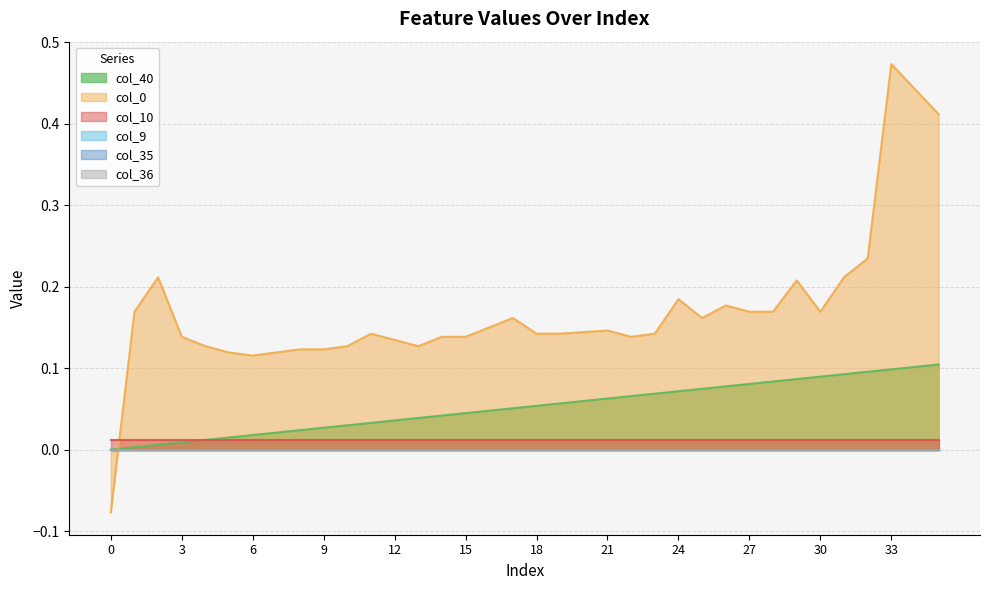

Reading left to right, extract all data points from this chart.

col_40: 0=0.0	1=0.0	2=0.0	3=0.0	4=0.0	5=0.0	6=0.0	7=0.0	8=0.0	9=0.0	10=0.0	11=0.0	12=0.0	13=0.0	14=0.0	15=0.0	16=0.0	17=0.1	18=0.1	19=0.1	20=0.1	21=0.1	22=0.1	23=0.1	24=0.1	25=0.1	26=0.1	27=0.1	28=0.1	29=0.1	30=0.1	31=0.1	32=0.1	33=0.1	34=0.1	35=0.1
col_9: 0=0.0	1=0.0	2=0.0	3=0.0	4=0.0	5=0.0	6=0.0	7=0.0	8=0.0	9=0.0	10=0.0	11=0.0	12=0.0	13=0.0	14=0.0	15=0.0	16=0.0	17=0.0	18=0.0	19=0.0	20=0.0	21=0.0	22=0.0	23=0.0	24=0.0	25=0.0	26=0.0	27=0.0	28=0.0	29=0.0	30=0.0	31=0.0	32=0.0	33=0.0	34=0.0	35=0.0
col_10: 0=0.0	1=0.0	2=0.0	3=0.0	4=0.0	5=0.0	6=0.0	7=0.0	8=0.0	9=0.0	10=0.0	11=0.0	12=0.0	13=0.0	14=0.0	15=0.0	16=0.0	17=0.0	18=0.0	19=0.0	20=0.0	21=0.0	22=0.0	23=0.0	24=0.0	25=0.0	26=0.0	27=0.0	28=0.0	29=0.0	30=0.0	31=0.0	32=0.0	33=0.0	34=0.0	35=0.0
col_35: 0=0.0	1=0.0	2=0.0	3=0.0	4=0.0	5=0.0	6=0.0	7=0.0	8=0.0	9=0.0	10=0.0	11=0.0	12=0.0	13=0.0	14=0.0	15=0.0	16=0.0	17=0.0	18=0.0	19=0.0	20=0.0	21=0.0	22=0.0	23=0.0	24=0.0	25=0.0	26=0.0	27=0.0	28=0.0	29=0.0	30=0.0	31=0.0	32=0.0	33=0.0	34=0.0	35=0.0
col_36: 0=0.0	1=0.0	2=0.0	3=0.0	4=0.0	5=0.0	6=0.0	7=0.0	8=0.0	9=0.0	10=0.0	11=0.0	12=0.0	13=0.0	14=0.0	15=0.0	16=0.0	17=0.0	18=0.0	19=0.0	20=0.0	21=0.0	22=0.0	23=0.0	24=0.0	25=0.0	26=0.0	27=0.0	28=0.0	29=0.0	30=0.0	31=0.0	32=0.0	33=0.0	34=0.0	35=0.0
col_0: 0=-0.1	1=0.2	2=0.2	3=0.1	4=0.1	5=0.1	6=0.1	7=0.1	8=0.1	9=0.1	10=0.1	11=0.1	12=0.1	13=0.1	14=0.1	15=0.1	16=0.2	17=0.2	18=0.1	19=0.1	20=0.1	21=0.1	22=0.1	23=0.1	24=0.2	25=0.2	26=0.2	27=0.2	28=0.2	29=0.2	30=0.2	31=0.2	32=0.2	33=0.5	34=0.4	35=0.4